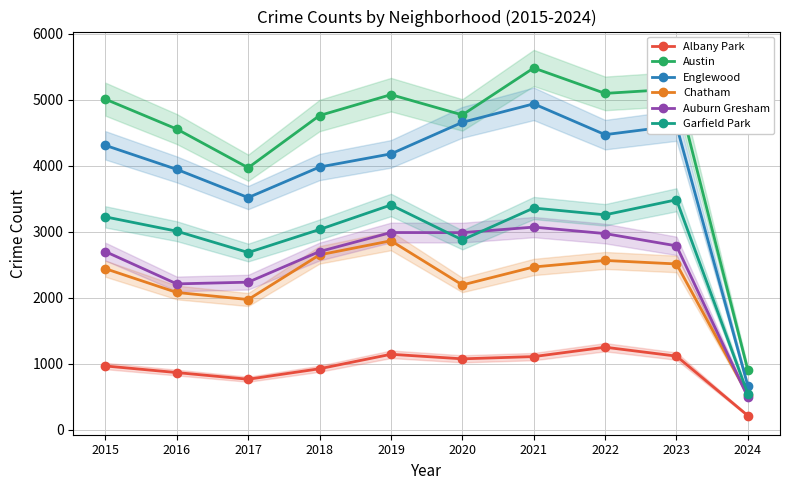

At which category is the sum across all series the highest?

2021